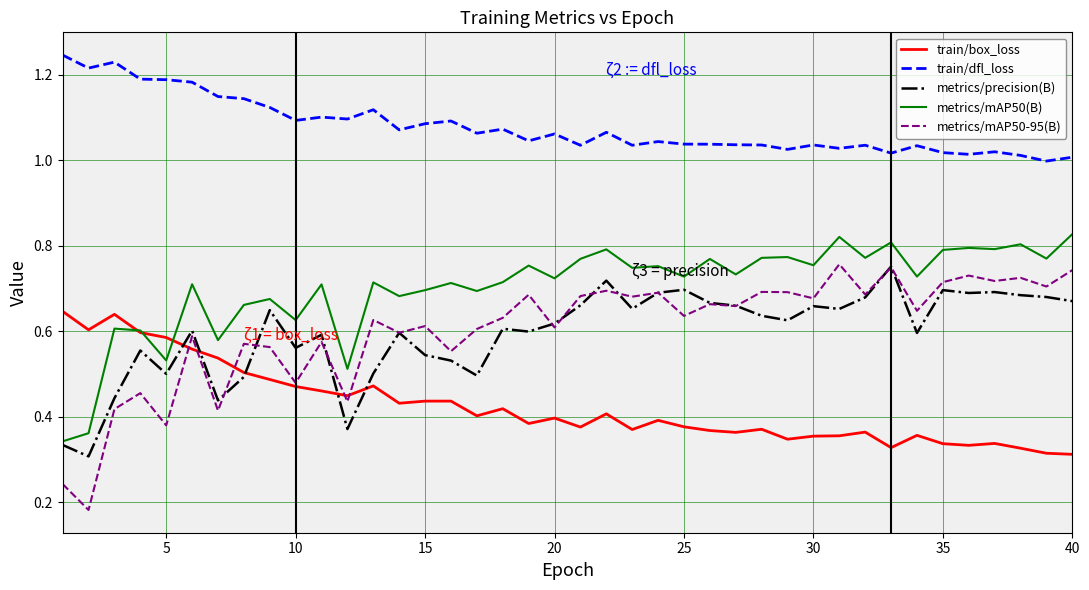

Which series has the largest total across all categories?

train/dfl_loss